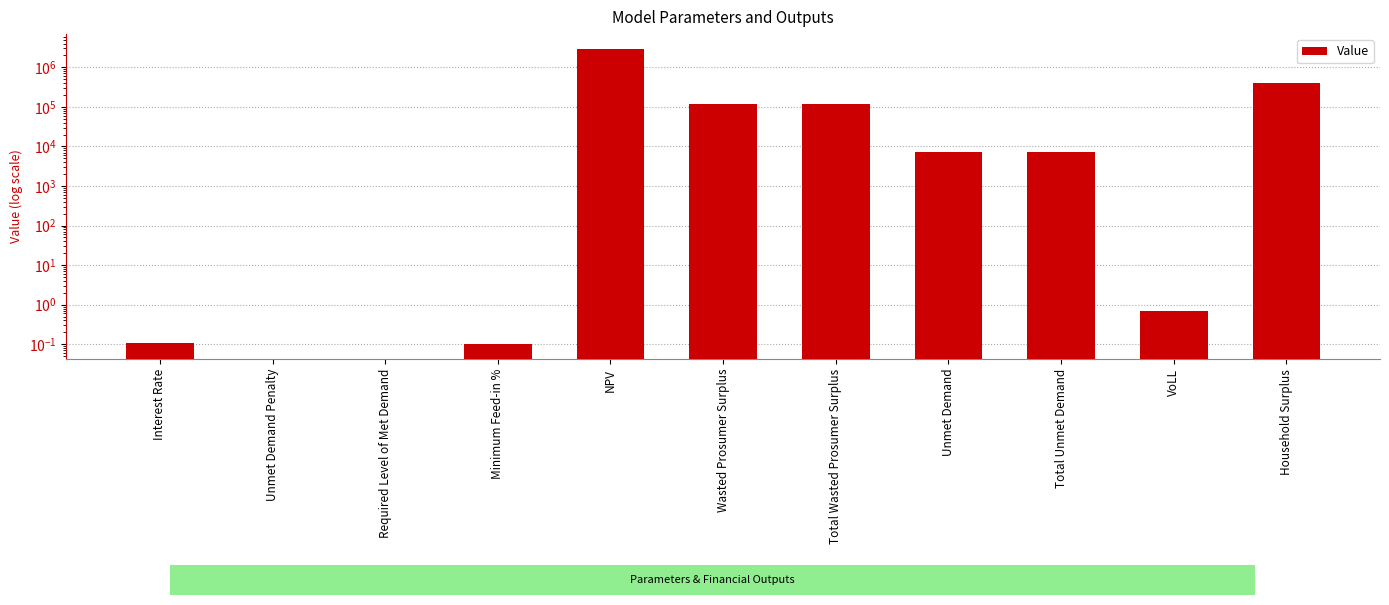

What is the sum of the values at Minimum Feed-in % and Required Level of Met Demand?

0.1